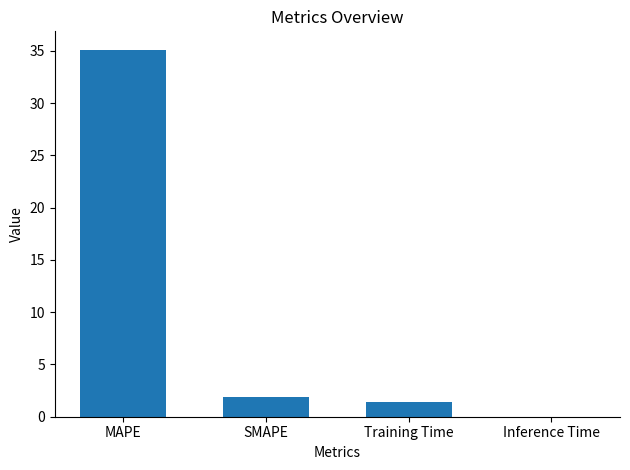

What is the greatest value displayed?

35.1